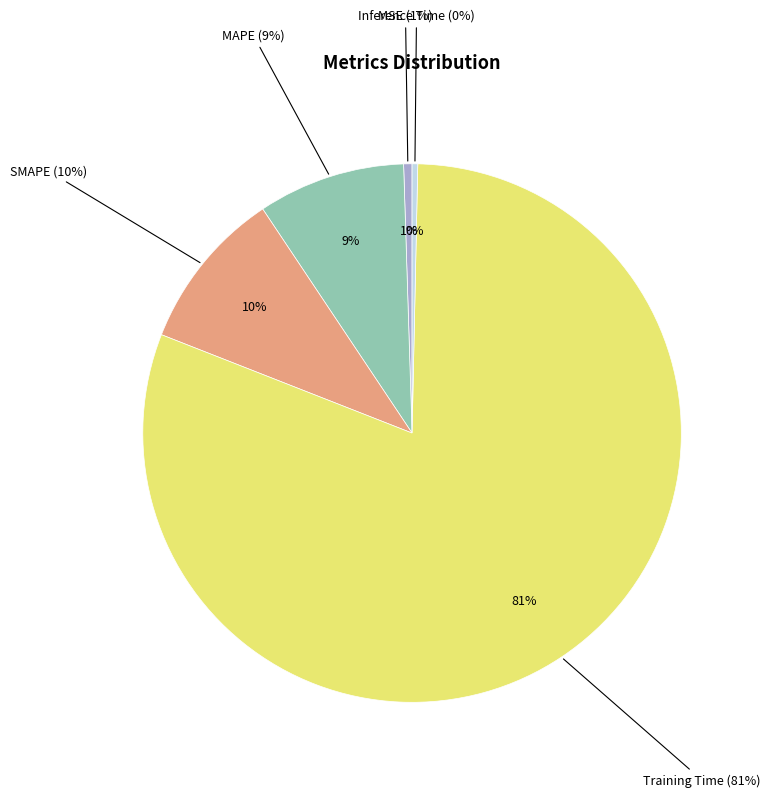

What is the smallest slice in the pie chart?

Inference Time